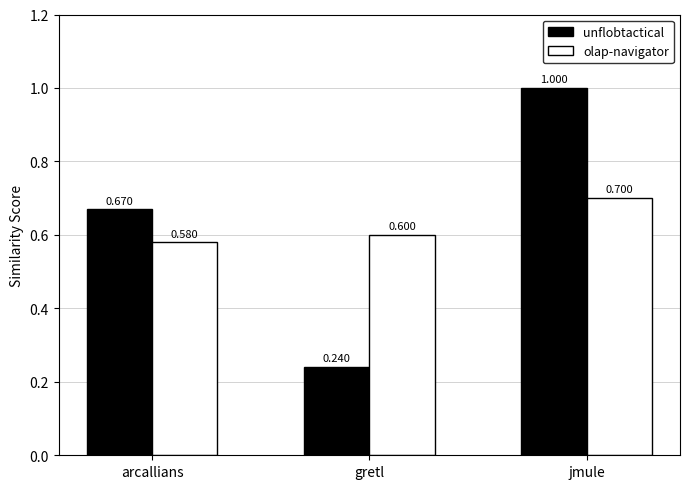

At which category is the sum across all series the highest?

jmule